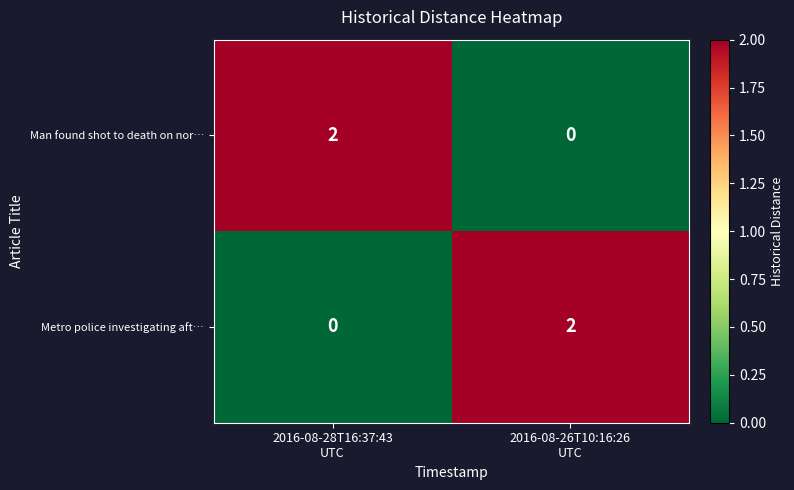

How many values in Man found shot to death on nor… are above zero?

1